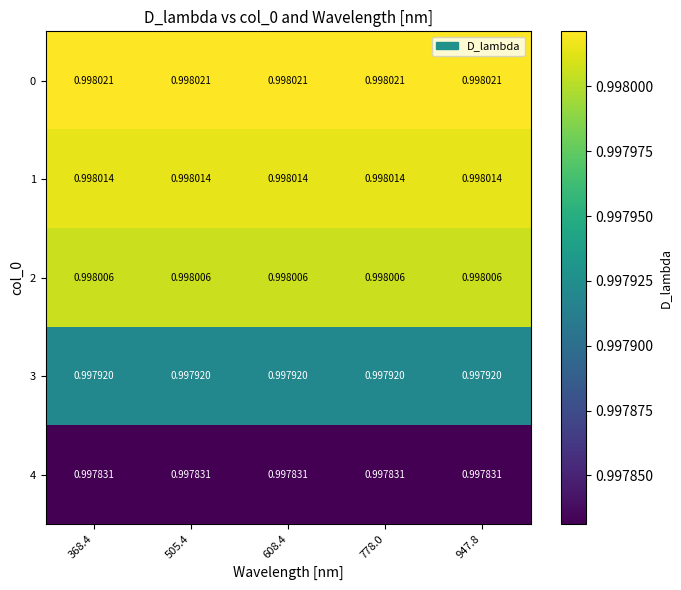

Rank the series by their maximum value, from lowest to highest.

4, 3, 2, 1, 0